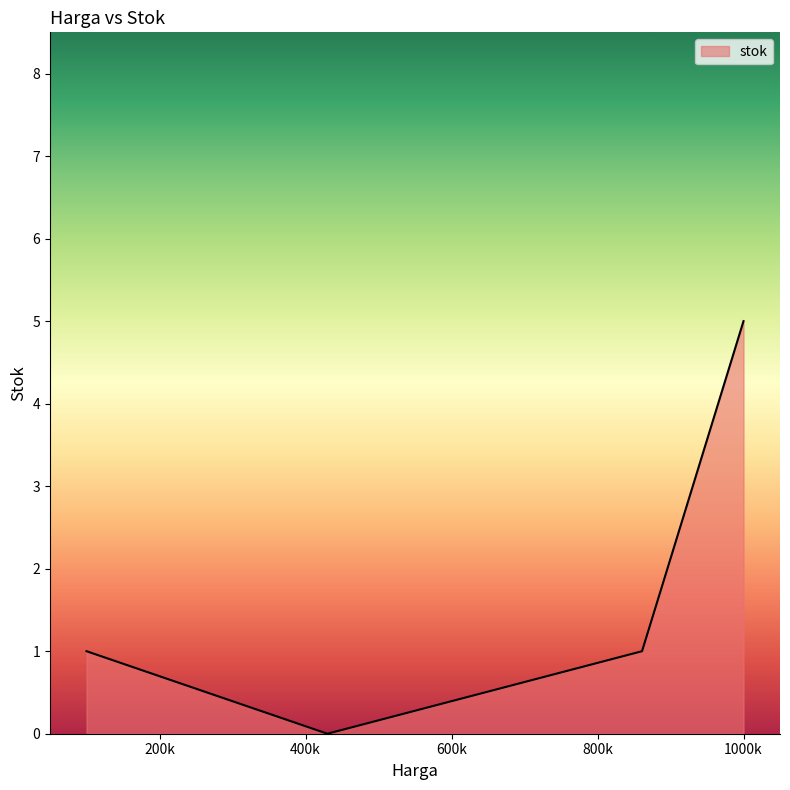

What is the sum of all values?

7